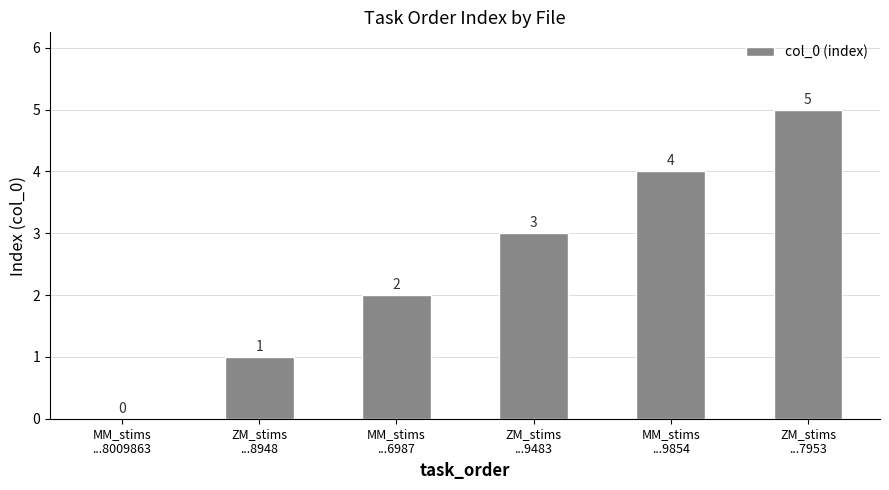

What is the greatest value displayed?

5